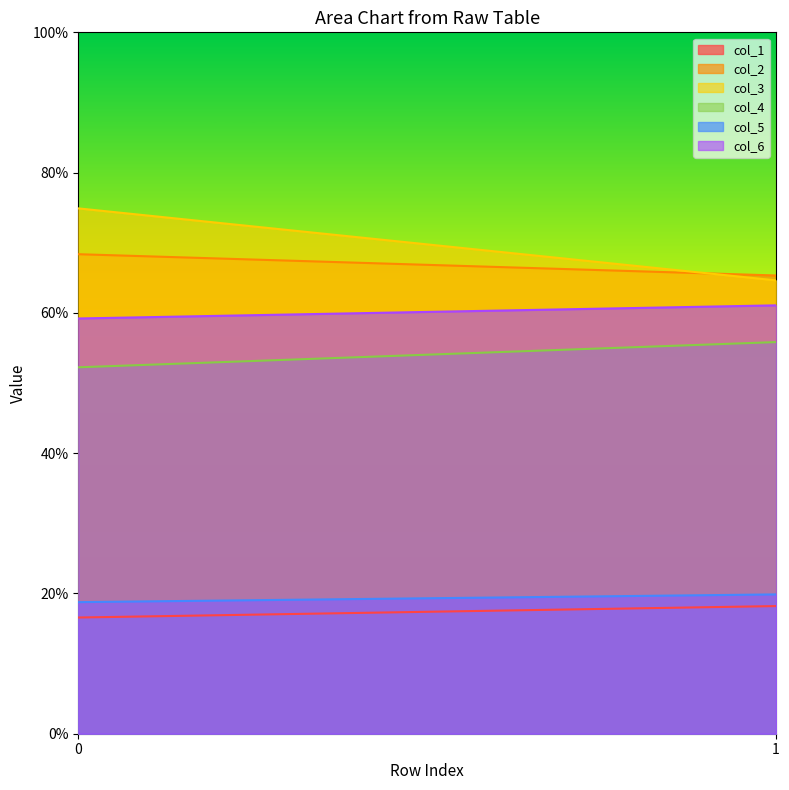

At 0, list the series in order from largest to smallest.

col_3, col_2, col_6, col_4, col_5, col_1